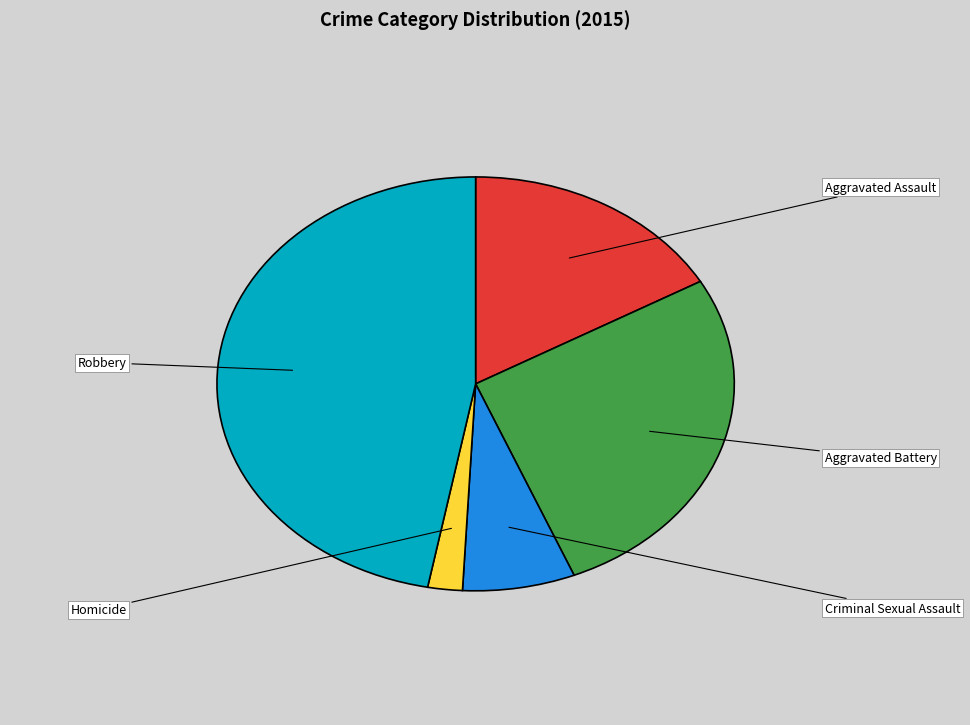

Is the sum of Homicide and Aggravated Battery greater than half?

No